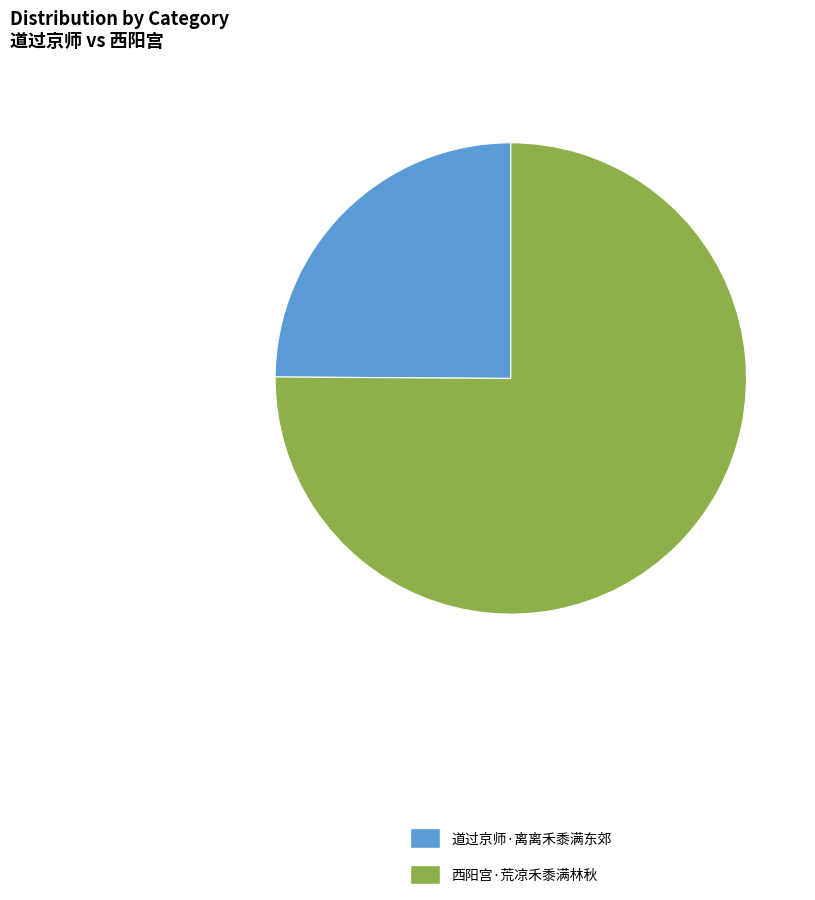

Does 西阳宫·荒凉禾黍满林秋 represent more than half of the total?

Yes